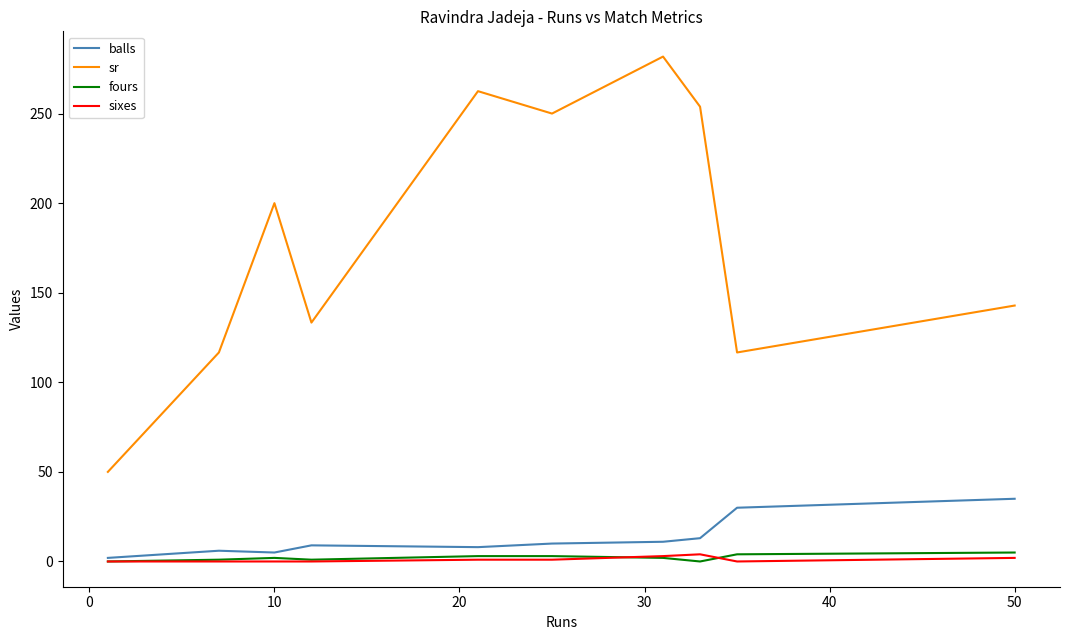

What is the maximum value shown in the chart?

281.8